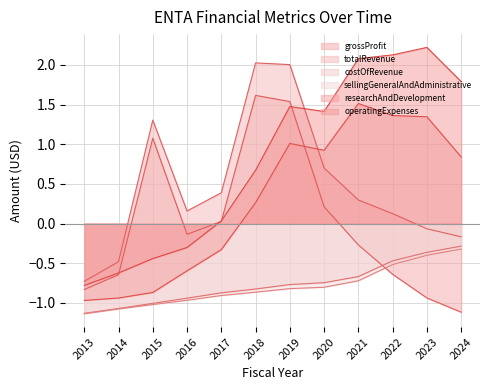

Which series has the largest total across all categories?

operatingExpenses